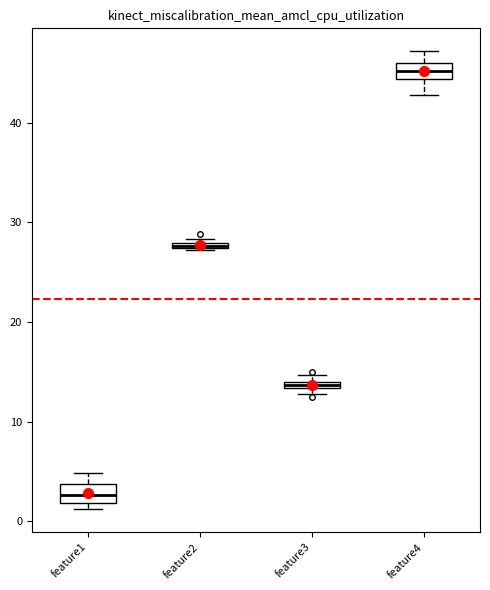

Where is the lower edge of the box for feature3 on the y-axis? The values are not printed on the chart, so give them approximately, as read against the axis.

13